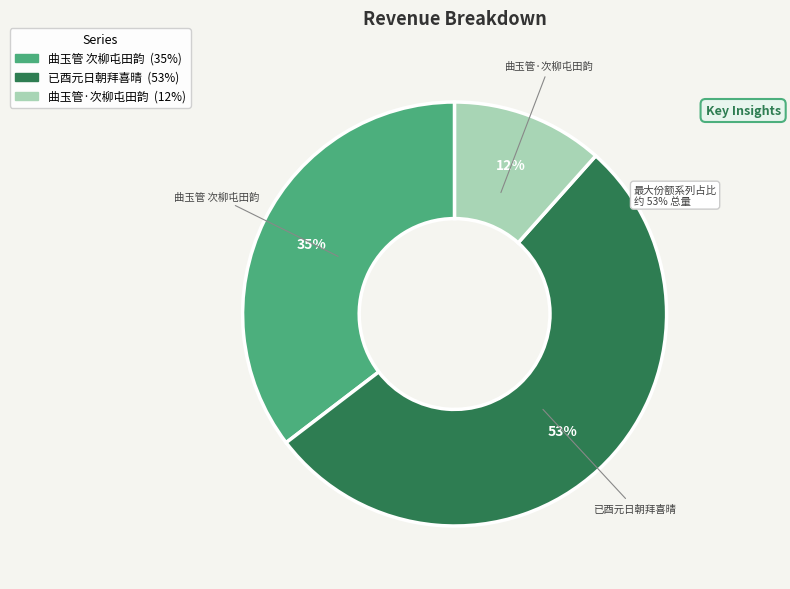

To the nearest percent, what is the difference between the largest and smallest slice percentages?

41%